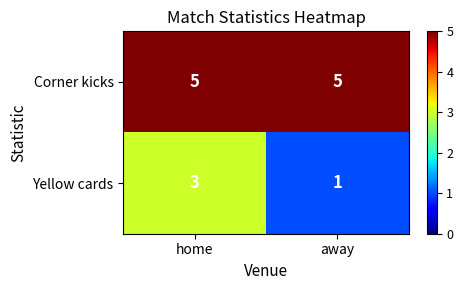

What is the difference between the highest and lowest values at home?

2